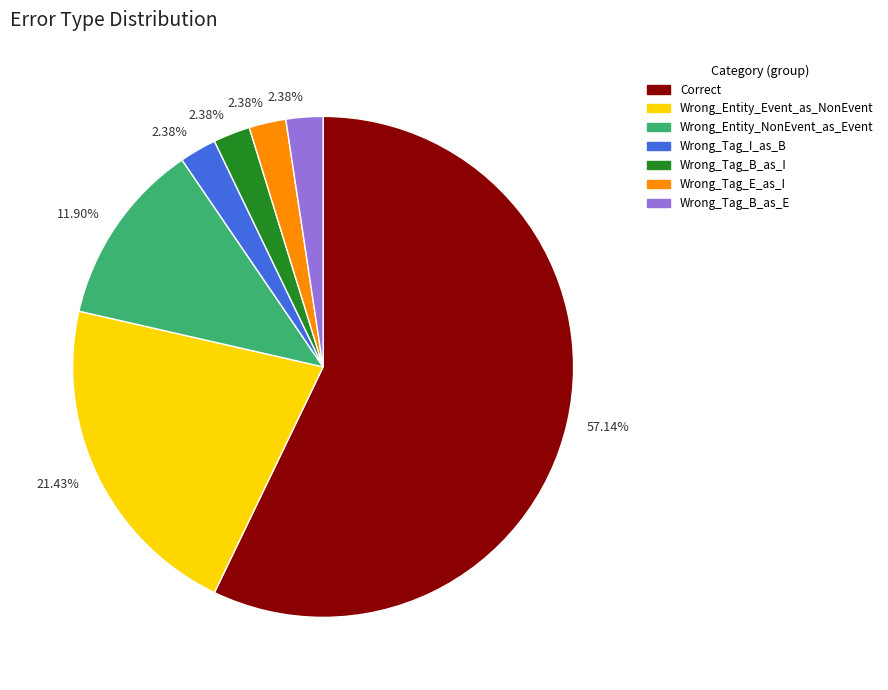

Does any single category account for the majority?

Yes